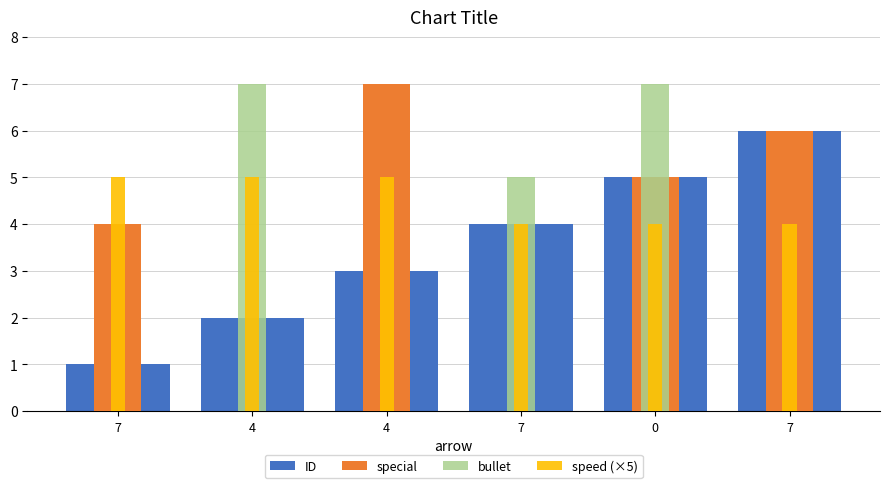

How many bars are there in total?

24